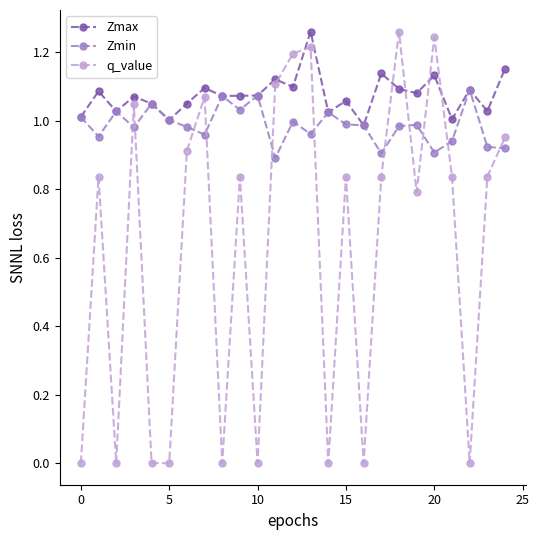

Which series has the largest total across all categories?

Zmax